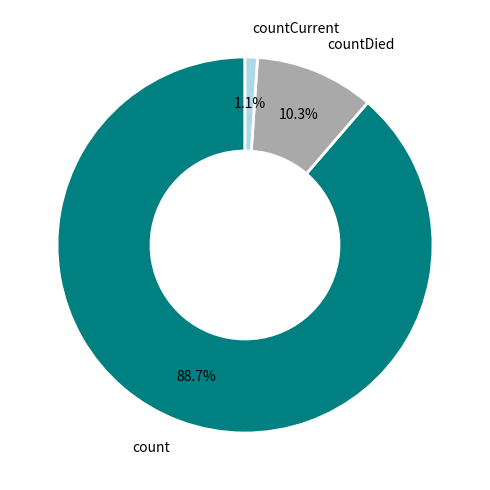

Is there a majority slice in this chart?

Yes